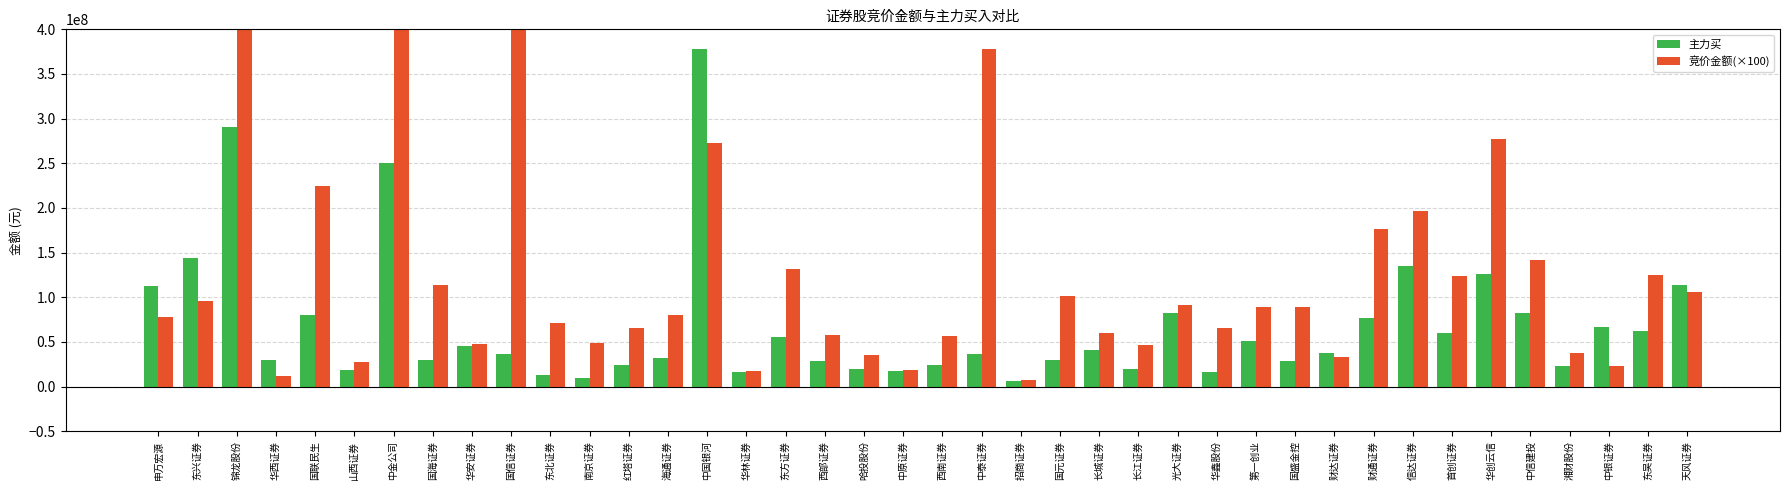

Rank the series at 哈投股份 from lowest to highest value.

主力买, 竞价金额(×100)